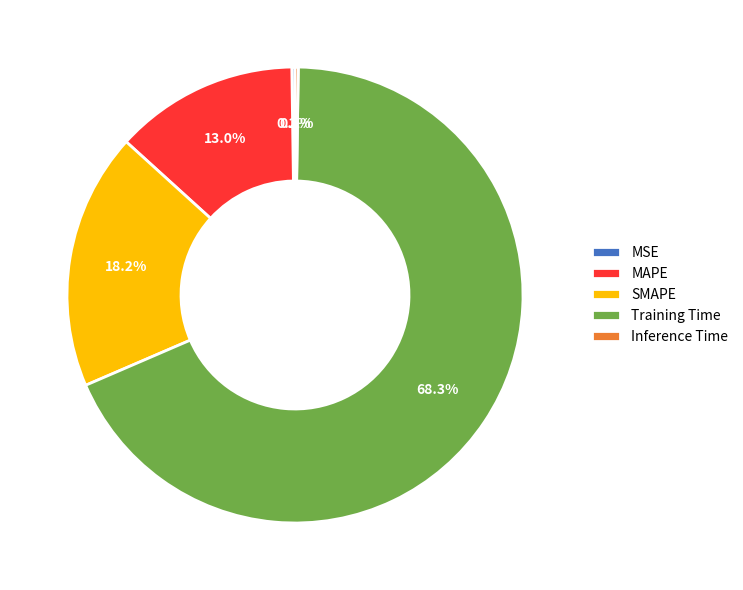

Which slice is the largest?

Training Time